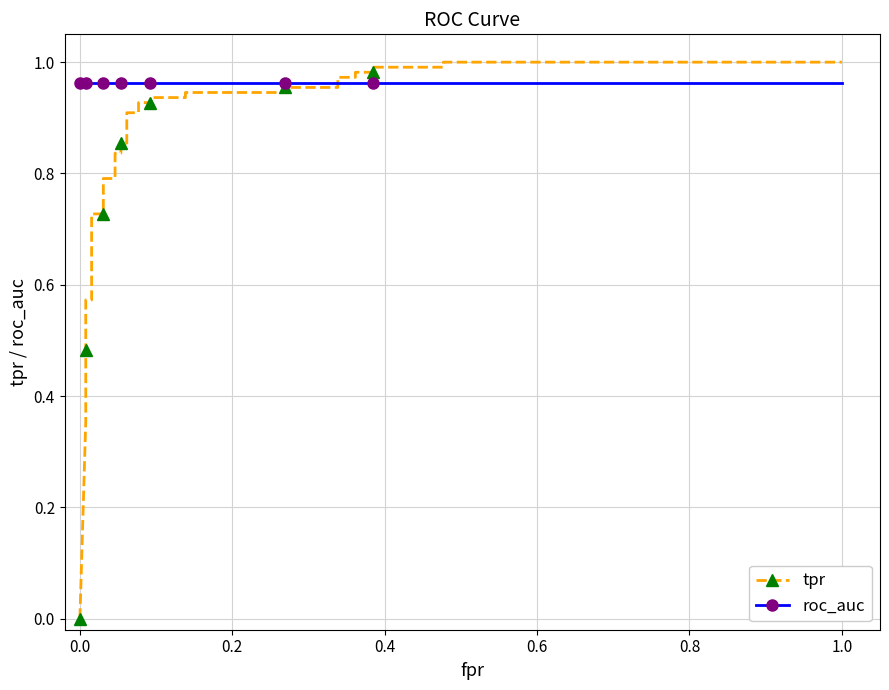

What is the average value of the roc_auc series?

1.0